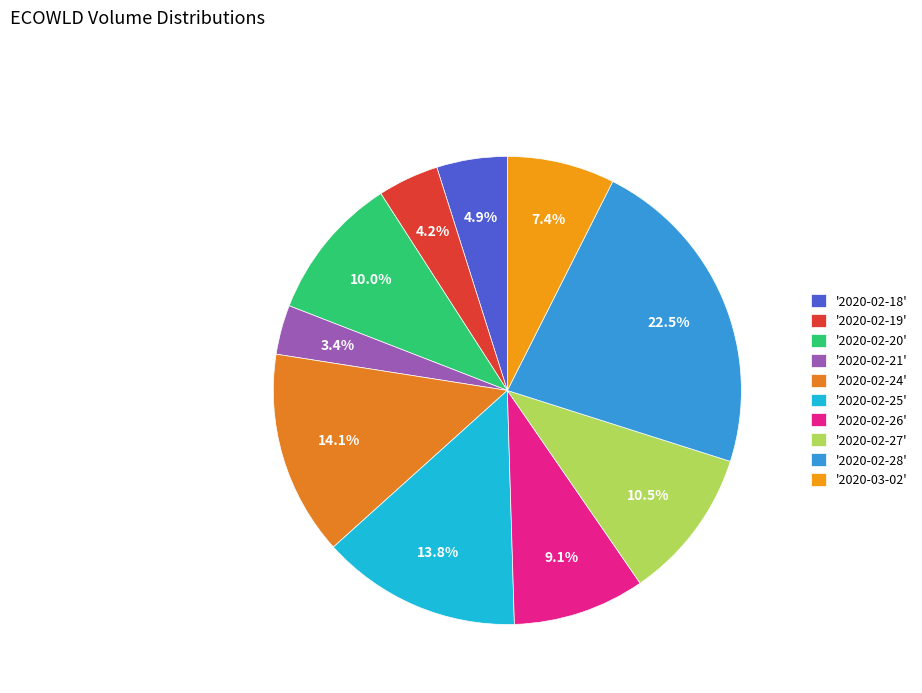

To the nearest percent, what is the average slice percentage?

10%